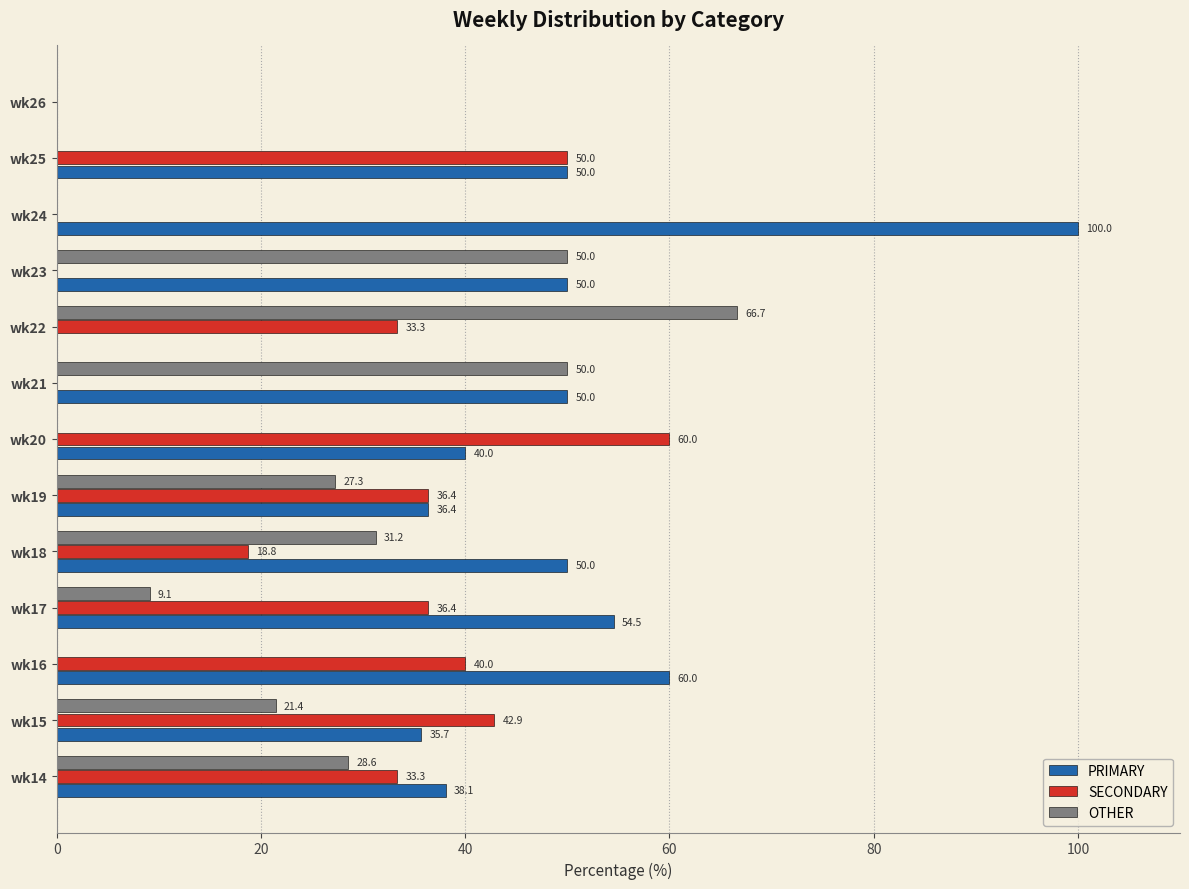

Count the number of data series in this chart.

3